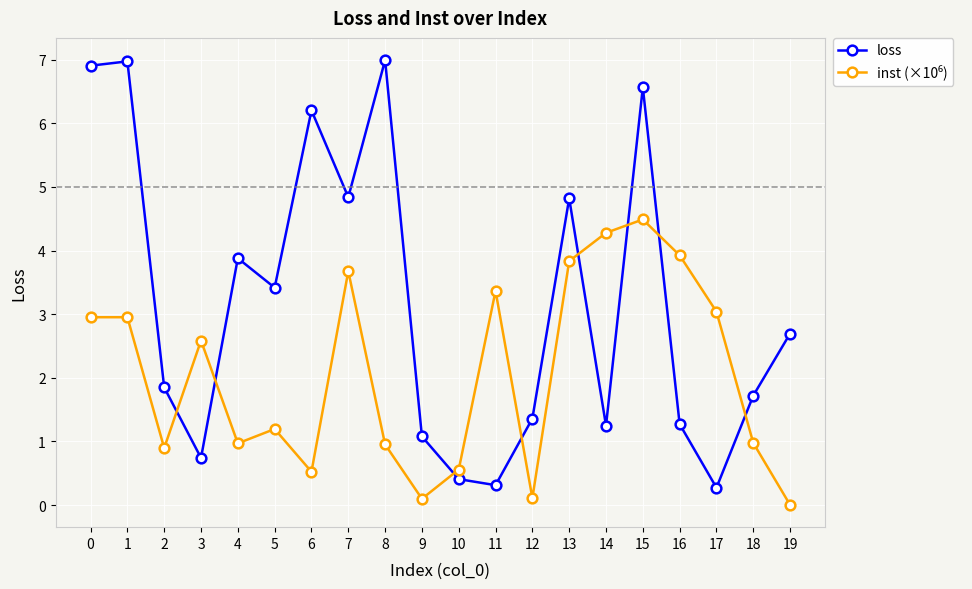

What is the sum of all loss values?

63.5